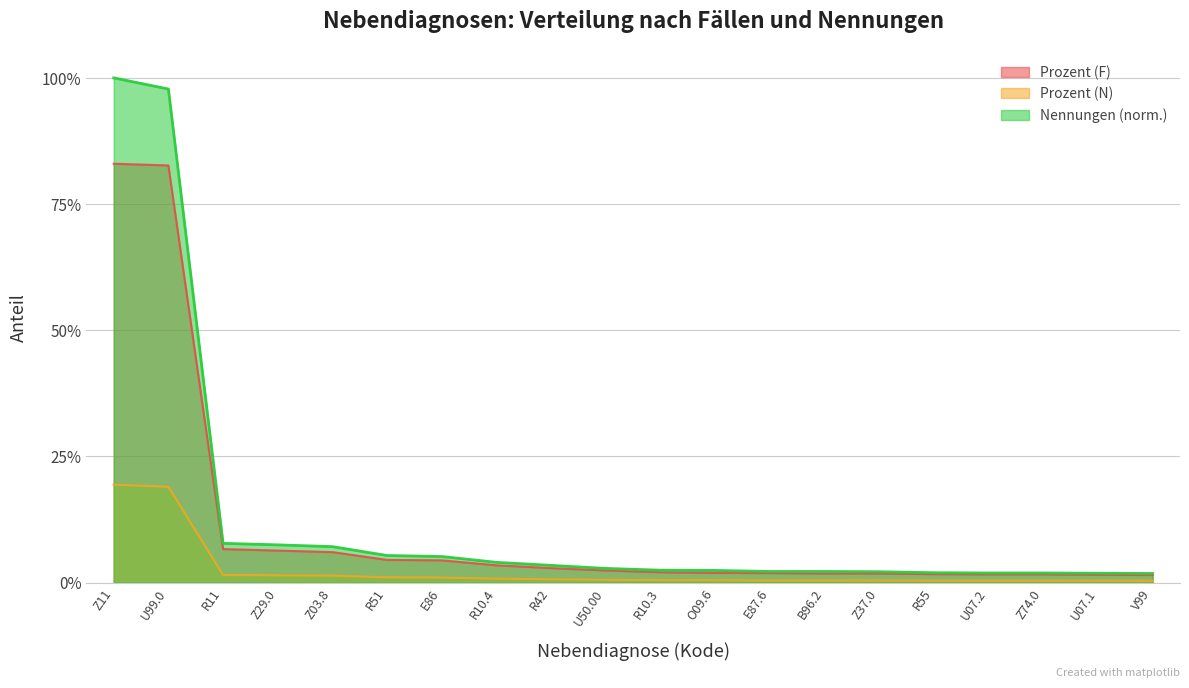

At which label does Prozent (F) reach its minimum?

V99